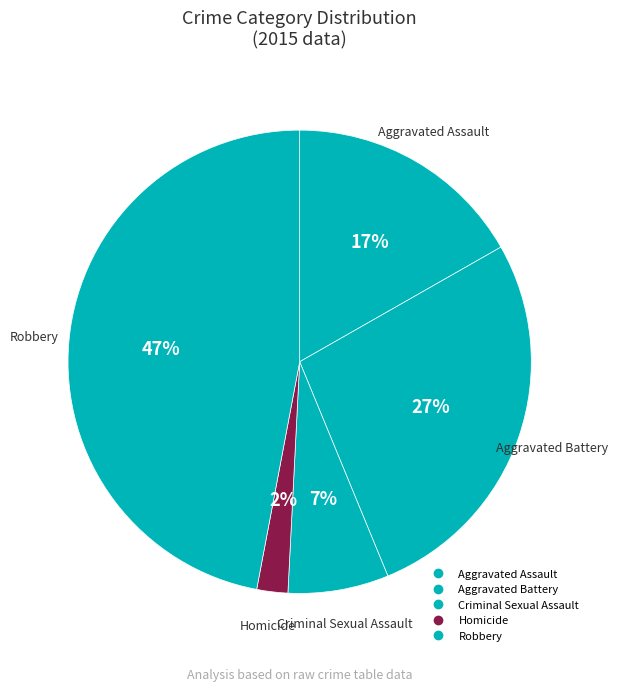

How many segments does this pie chart have?

5